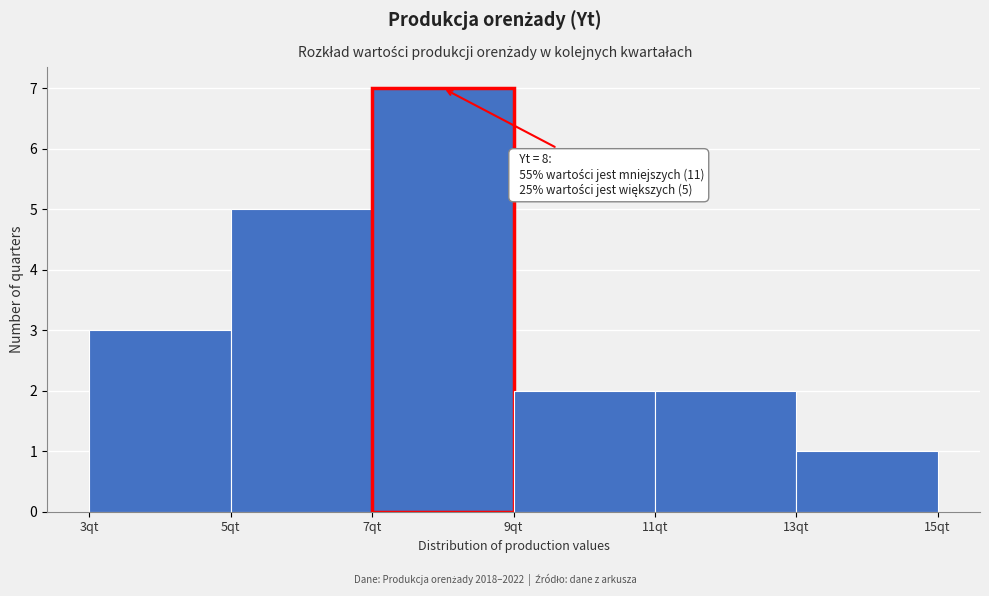

Which range on the x-axis has the tallest bar?

7 to 9